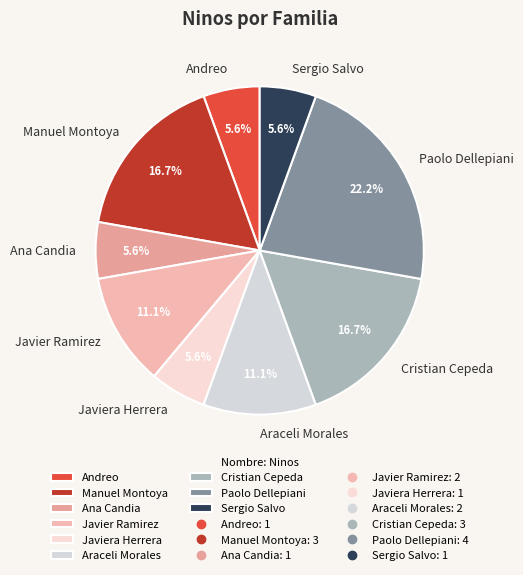

To the nearest percent, what portion does Sergio Salvo represent?

6%